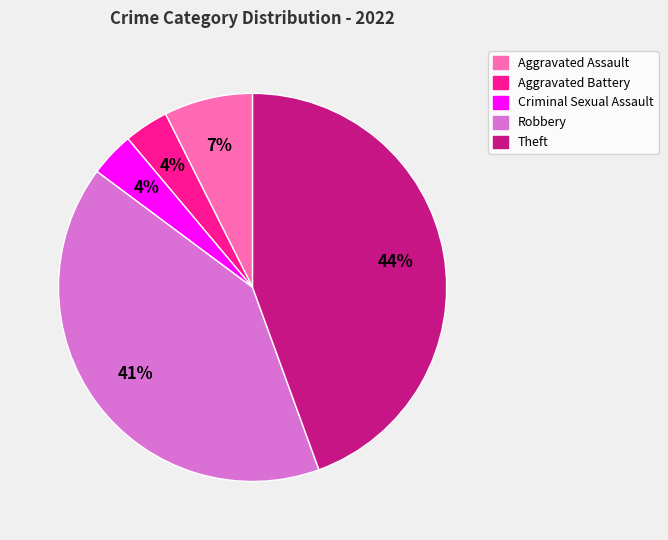

To the nearest percent, what is the combined percentage of Robbery and Theft?

85%